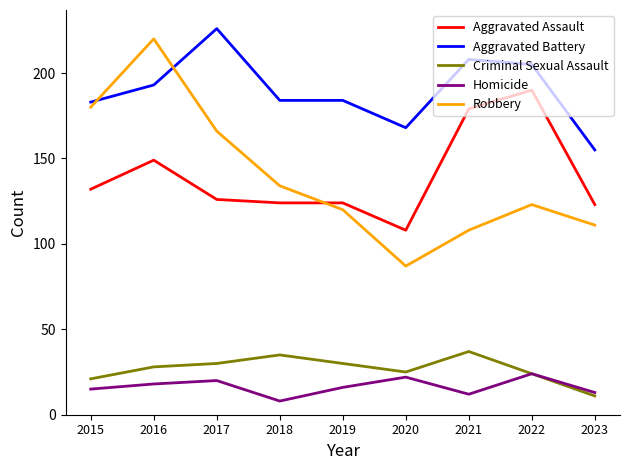

Read the Robbery value at 2017.

166